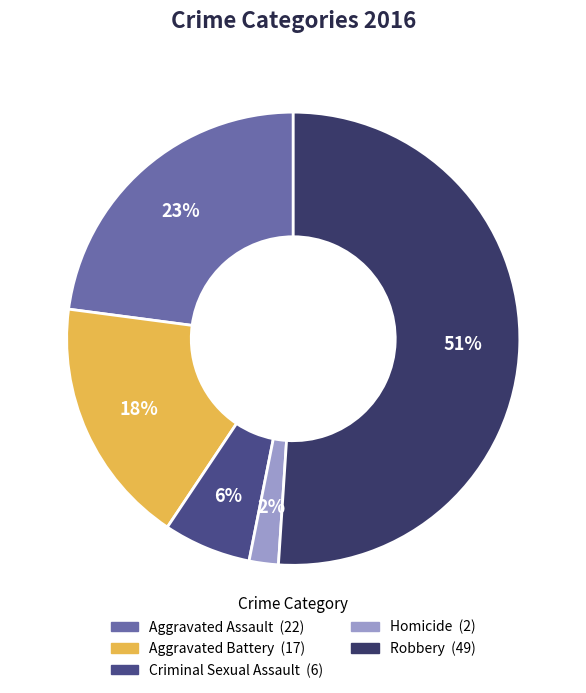

The Criminal Sexual Assault slice represents 1% of the pie. True or false?

False